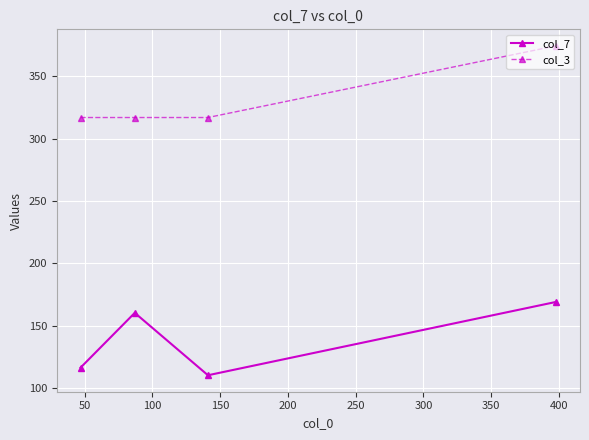

List the series in order of their overall mean, highest first.

col_3, col_7